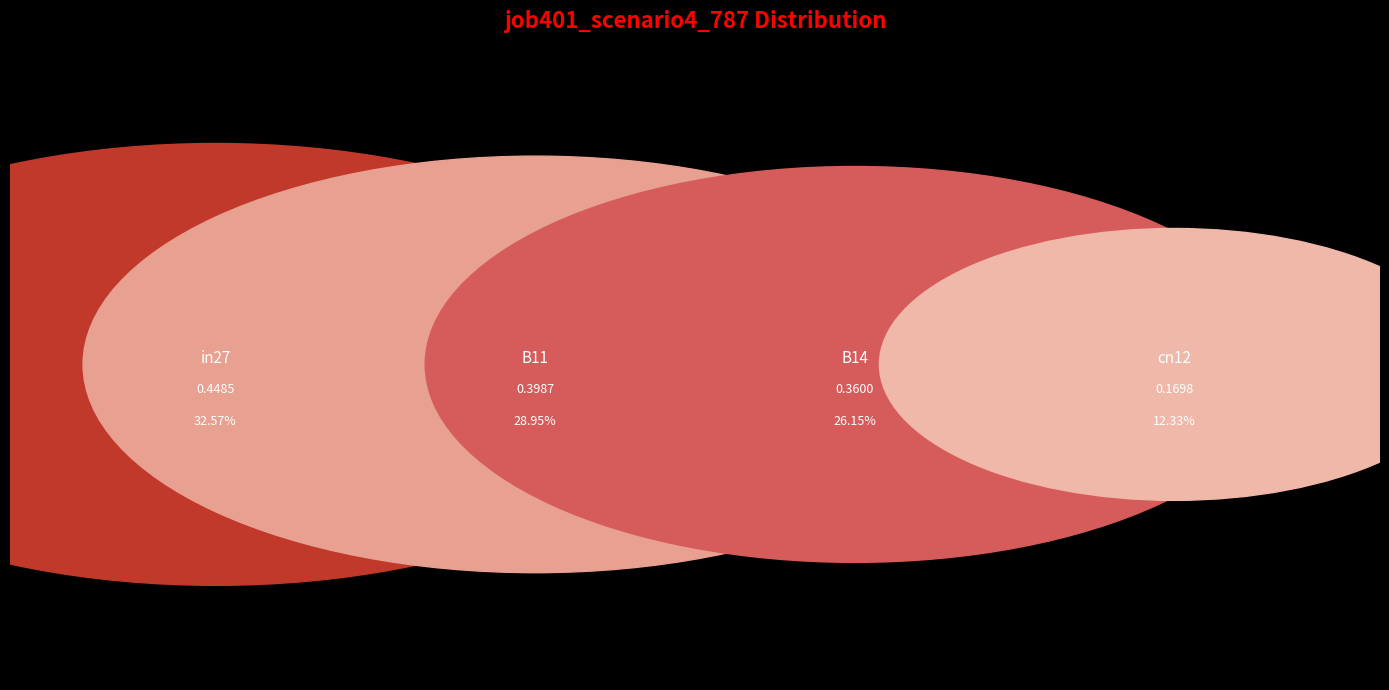

To the nearest percent, what portion does B14 represent?

26%